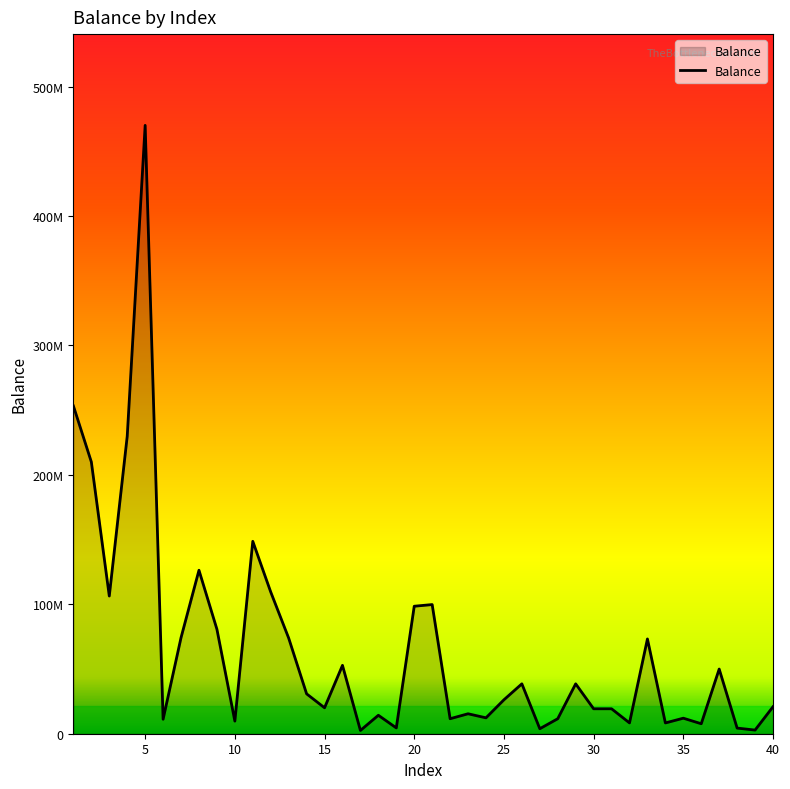

Is this an area chart (filled region under the line)?

Yes